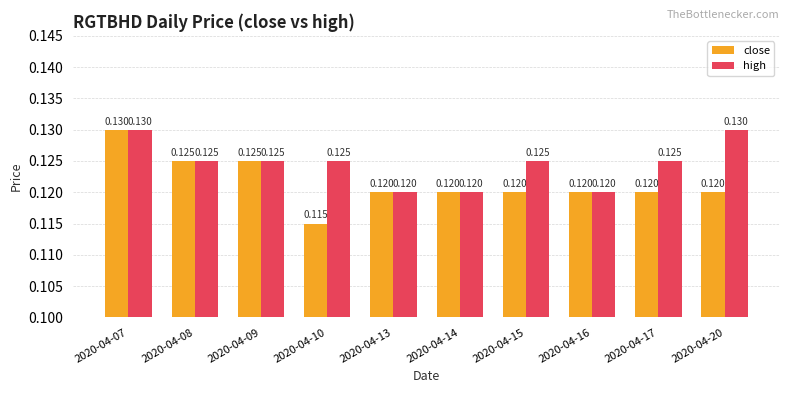

Which series has the largest range (max minus min)?

close